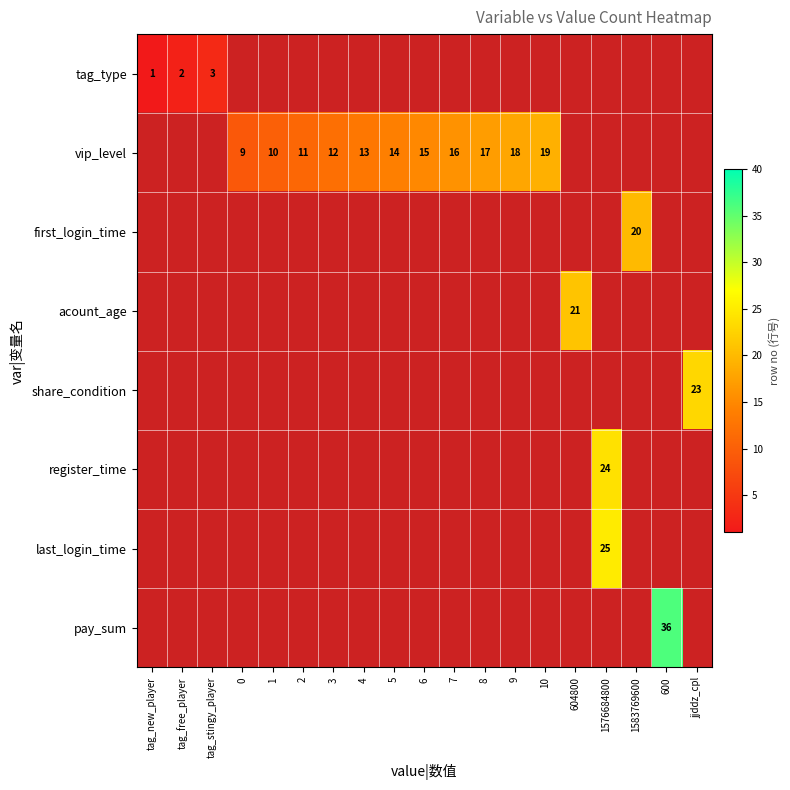

At which label does register_time reach its peak?

1576684800